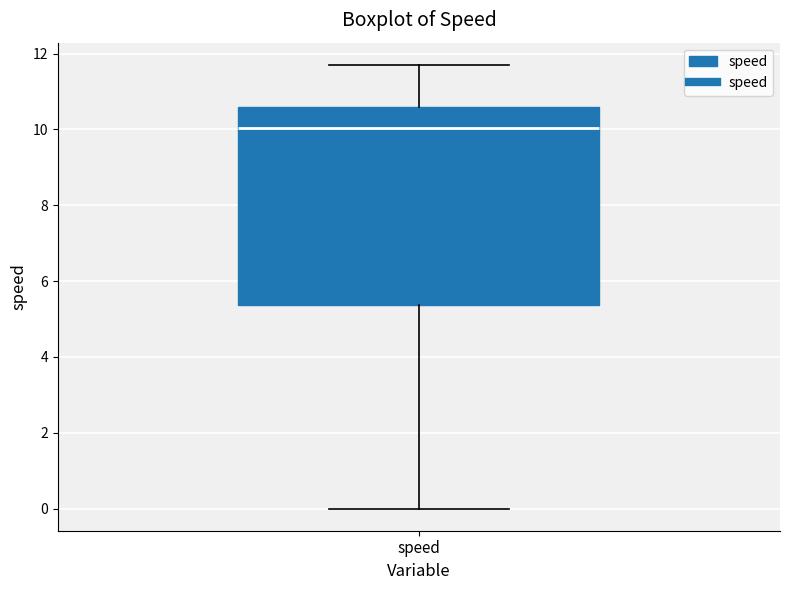

Transcribe this box plot: give where the median line is, the range the box spans, and where the two whiskers end, as read against the y-axis. The values are not printed on the chart, so give them approximately, as read against the axis.

median 10.0, box 5.4 to 10.6, whiskers 0.0 to 11.8